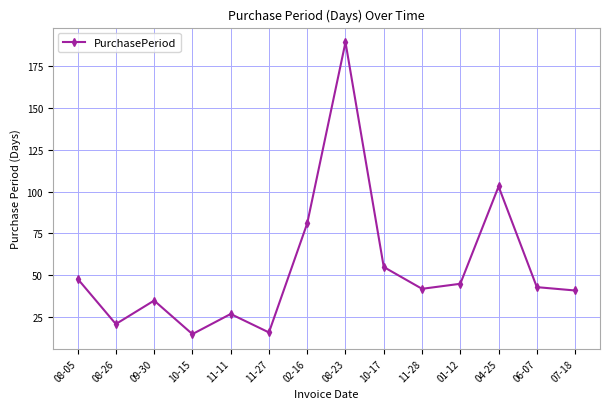

Reading left to right, list all the values displayed in this chart.

48	21	35	15	27	16	81	189	55	42	45	103	43	41